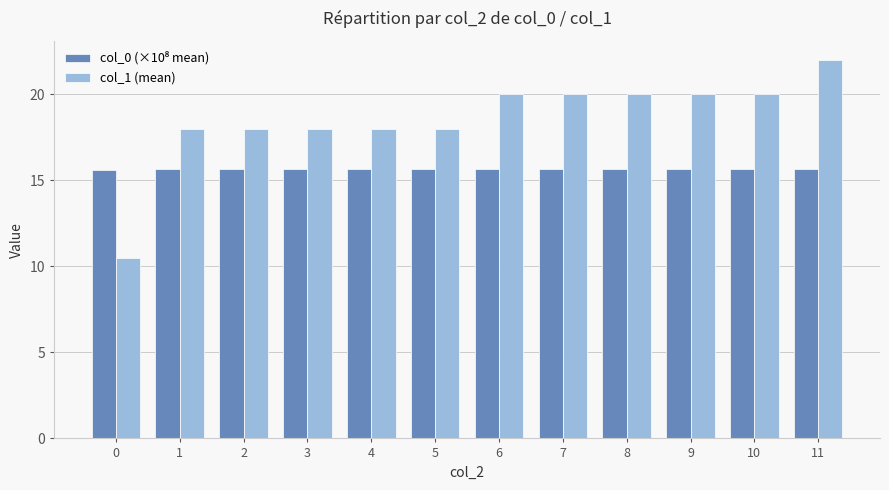

Which series has the largest total across all categories?

col_1 (mean)